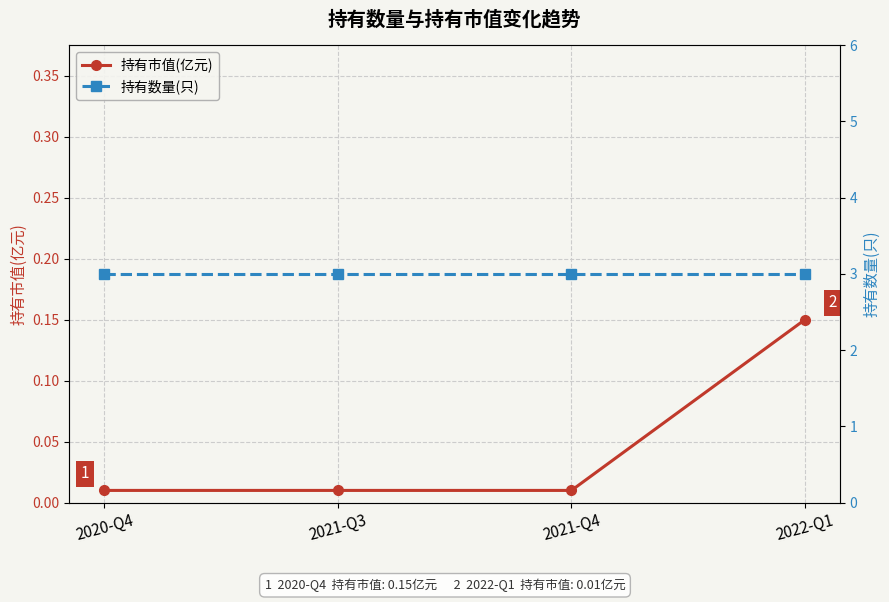

True or false: 持有市值(亿元) and 持有数量(只) cross at least once.

False